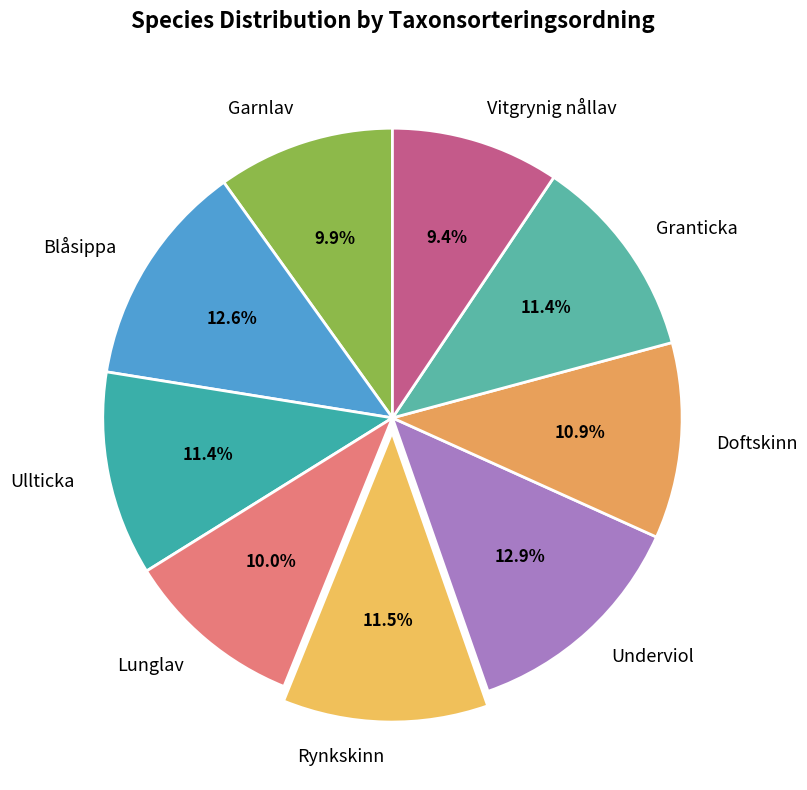

Is there a majority slice in this chart?

No